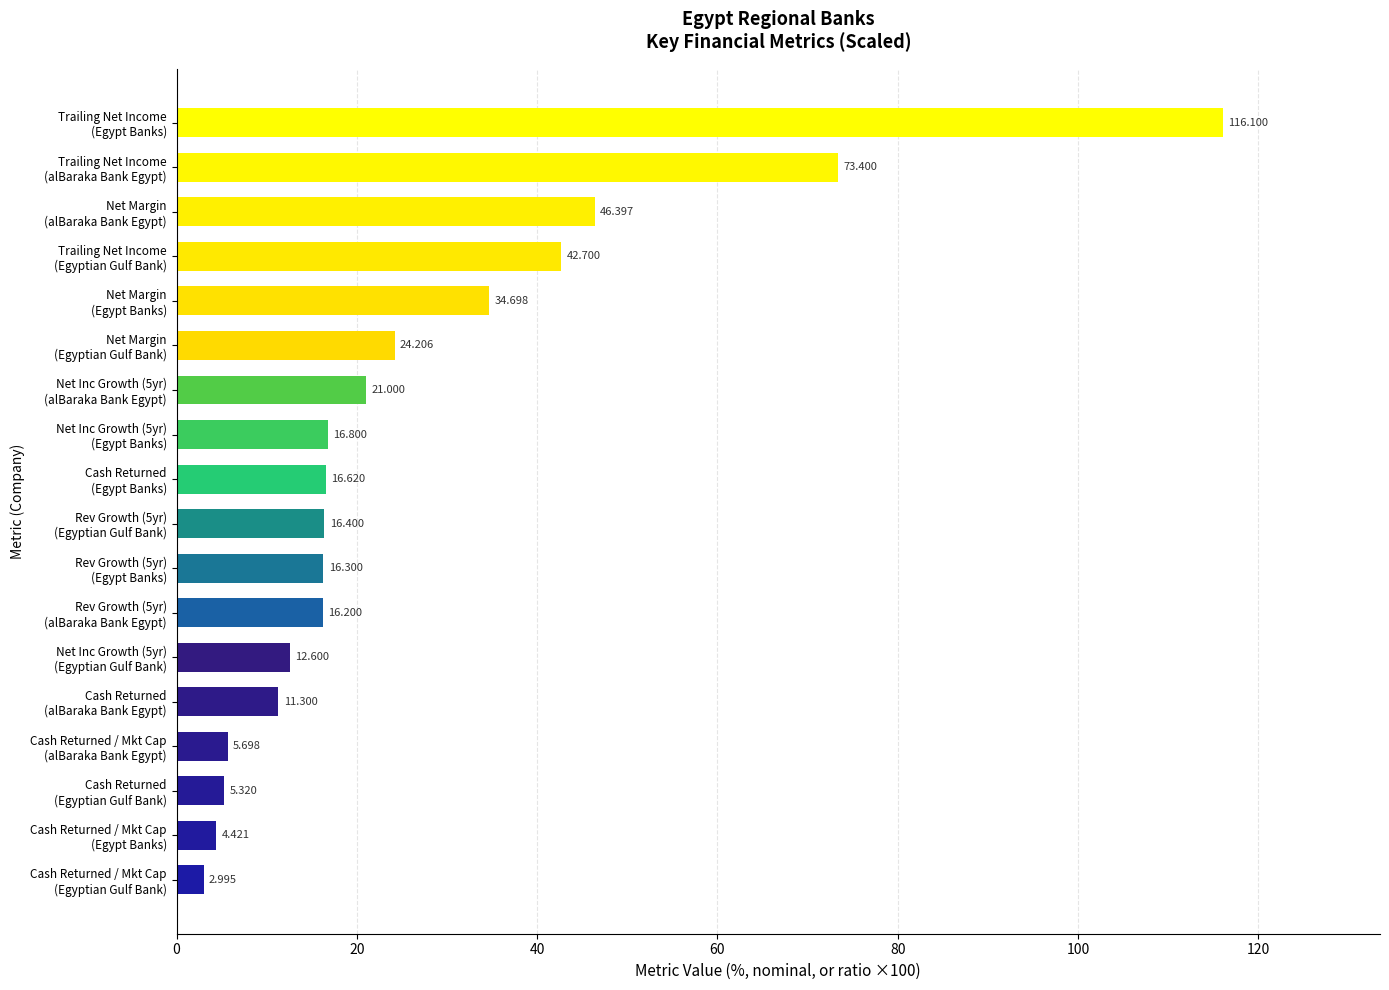

How many bars are there in total?

18